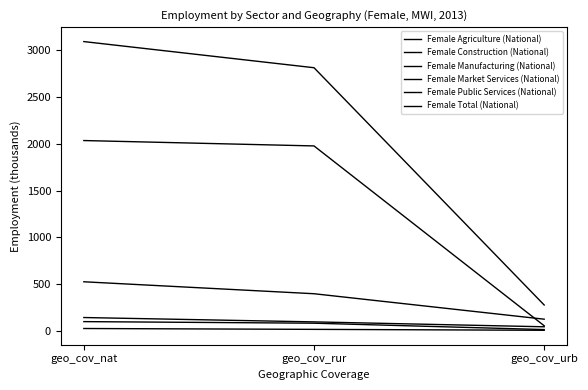

The value of Female Agriculture (National) at geo_cov_nat is 2033.1. True or false?

True